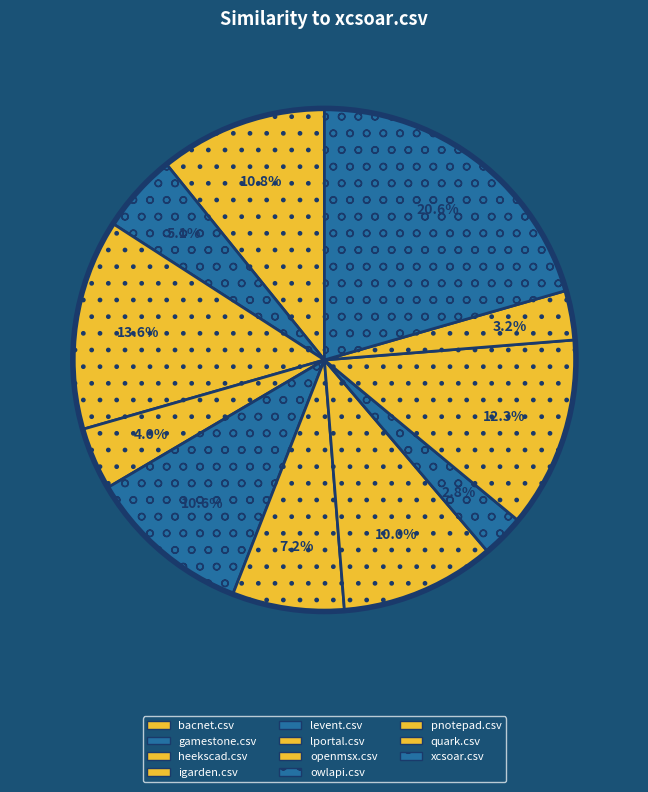

How many slices are in this pie chart?

11